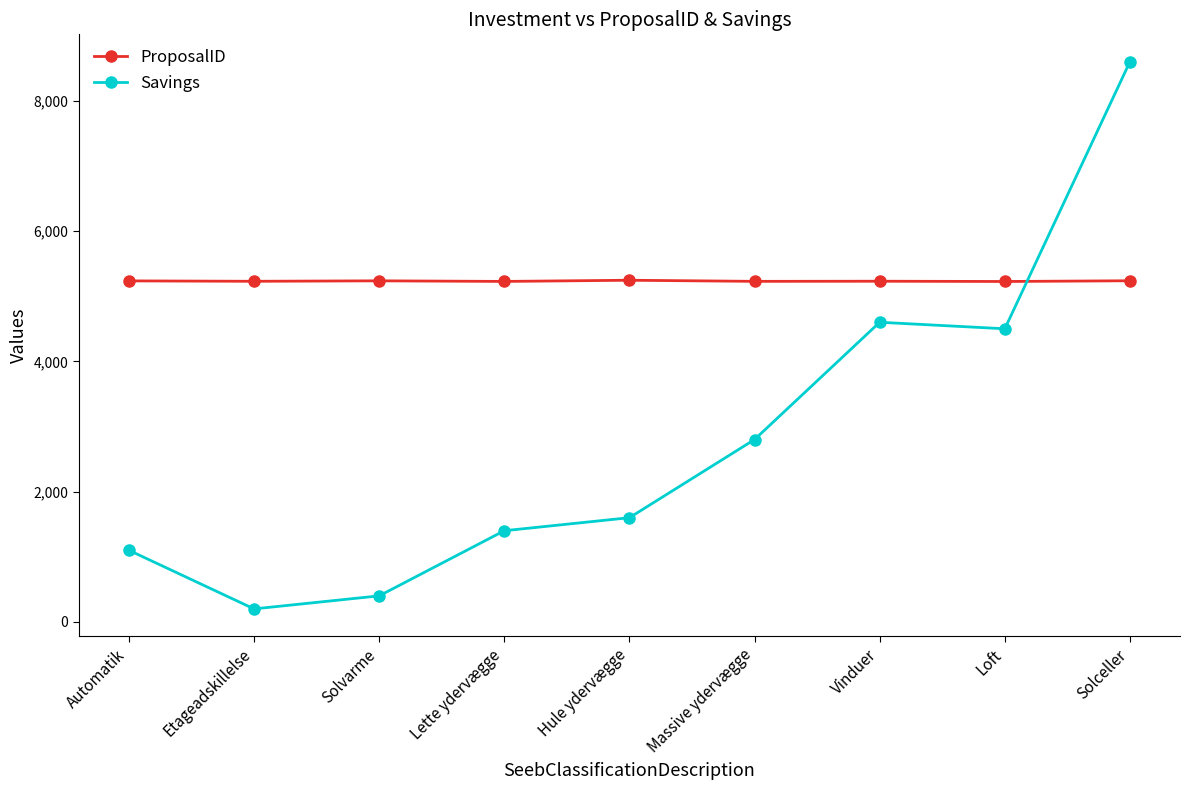

What value does the Savings series have at Automatik, to the nearest 10?

1100